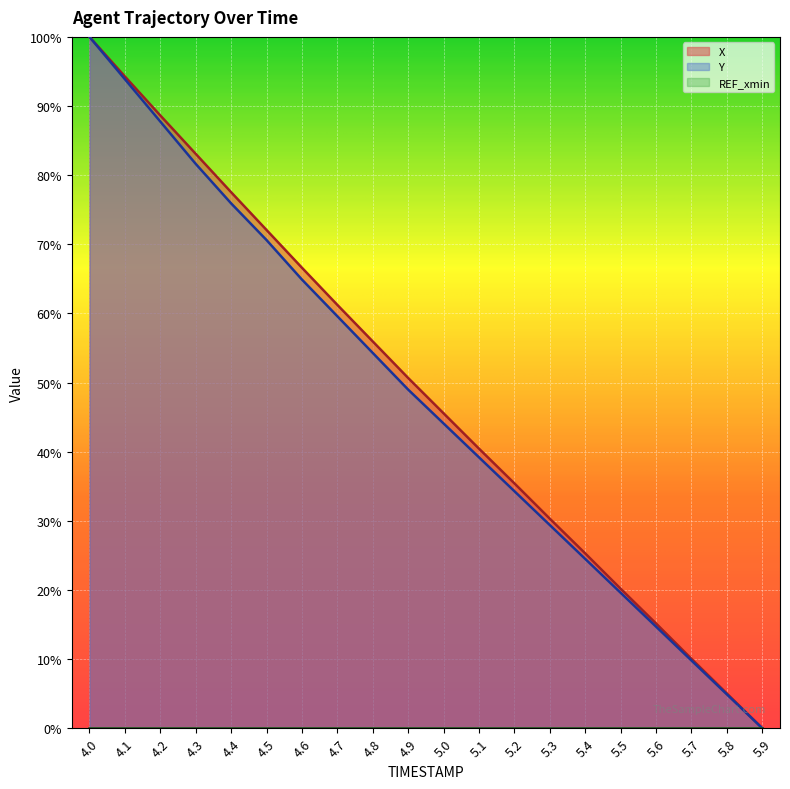

How many data points in X are above 50?

10